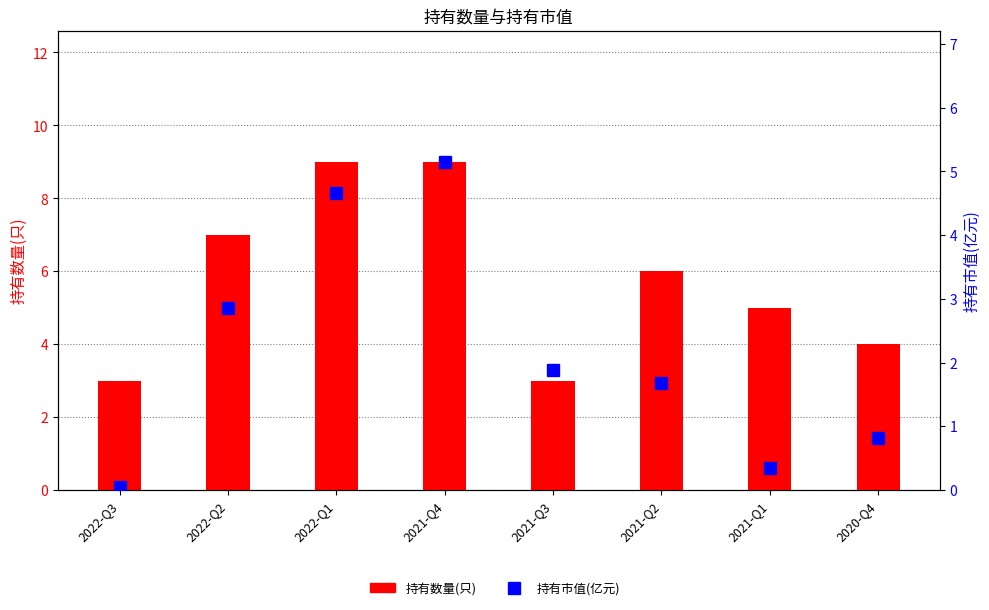

Reading left to right, transcribe all the data shown in this chart.

持有数量(只): 3.0	7.0	9.0	9.0	3.0	6.0	5.0	4.0
持有市值(亿元): 0.1	2.9	4.7	5.2	1.9	1.7	0.3	0.8